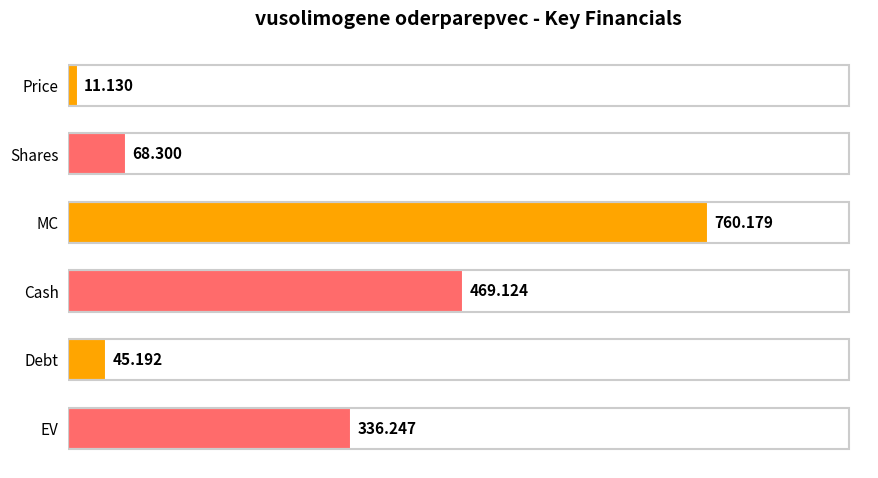

Between Debt and EV, which is larger?

EV